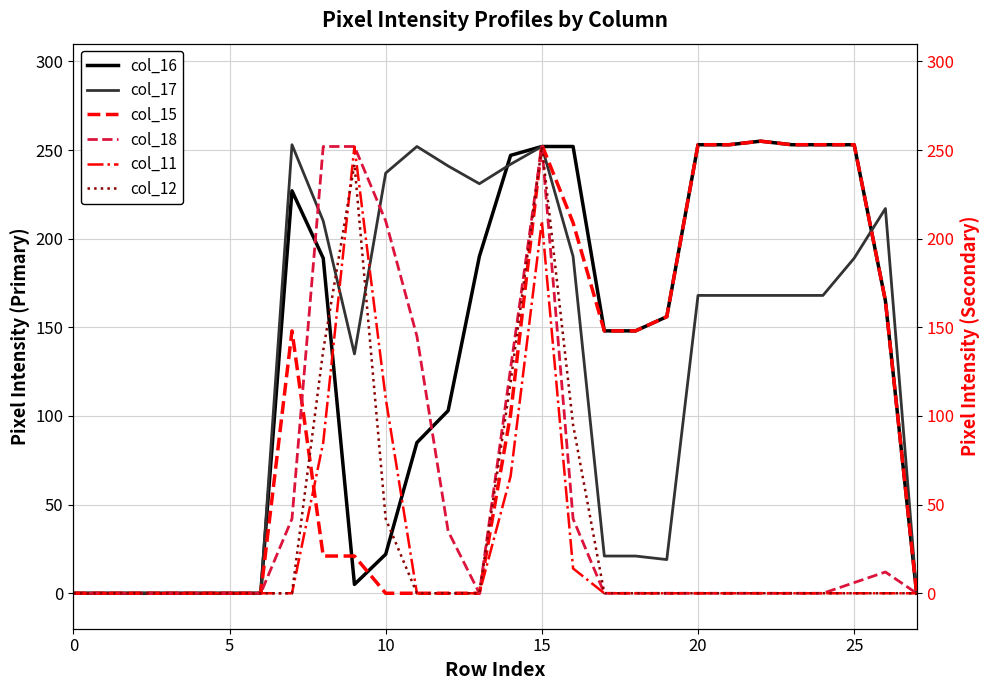

Between 30 and 20, which series saw the biggest shift?

col_16